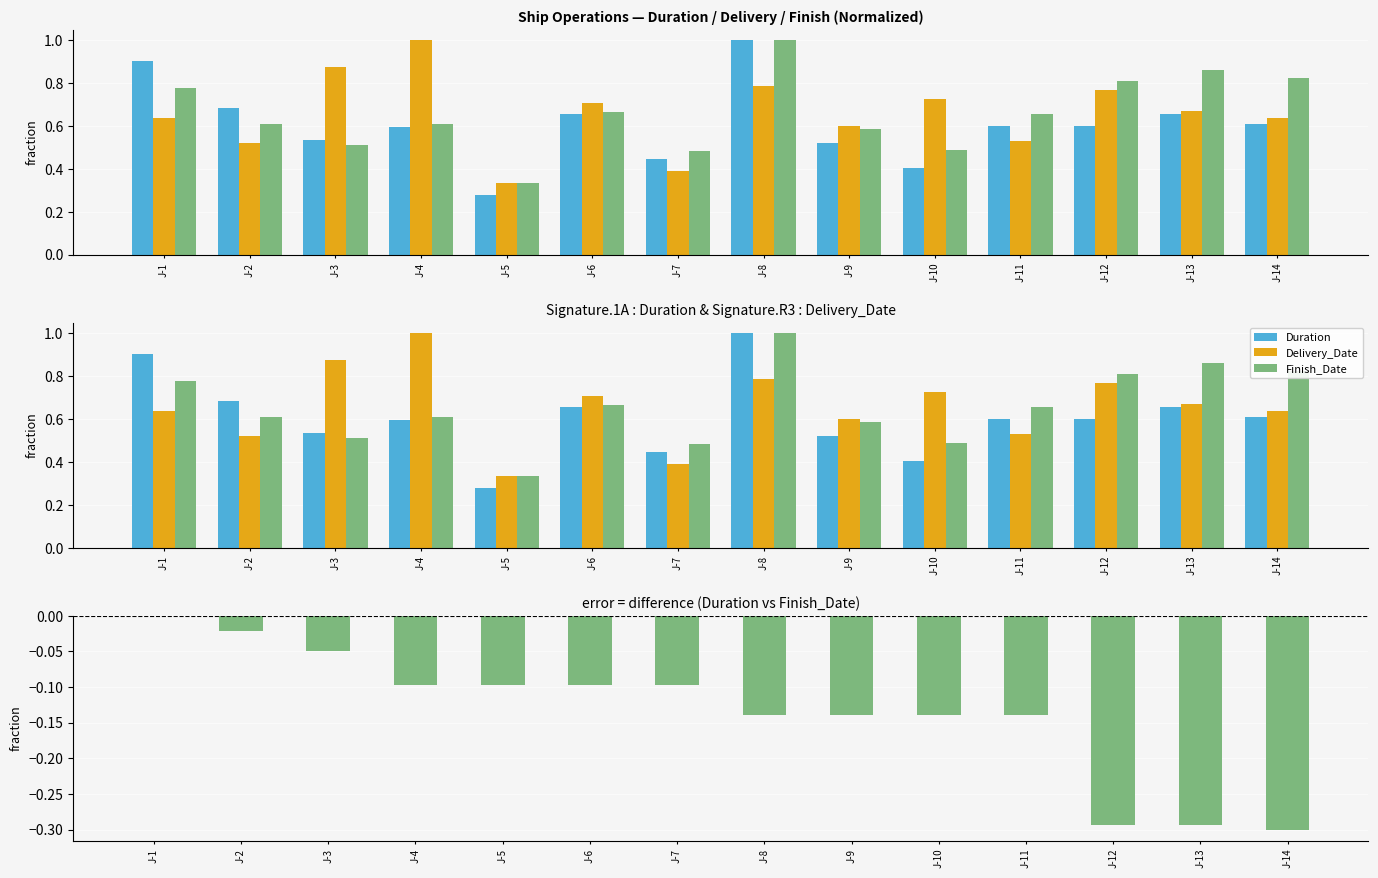

What is the value of the Duration bar at the 5th from the left?

0.3